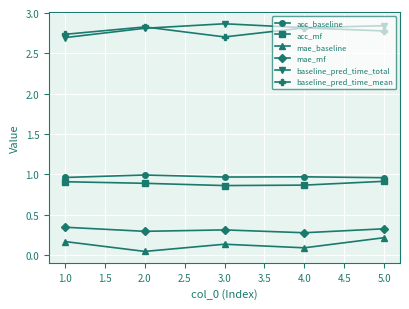

What is the spread (max minus min) of values at 5.0?

2.6